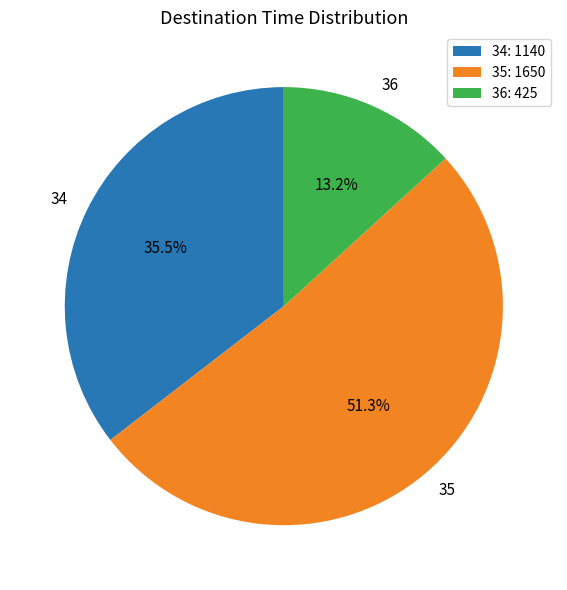

Is there any slice that represents more than half of the pie?

Yes